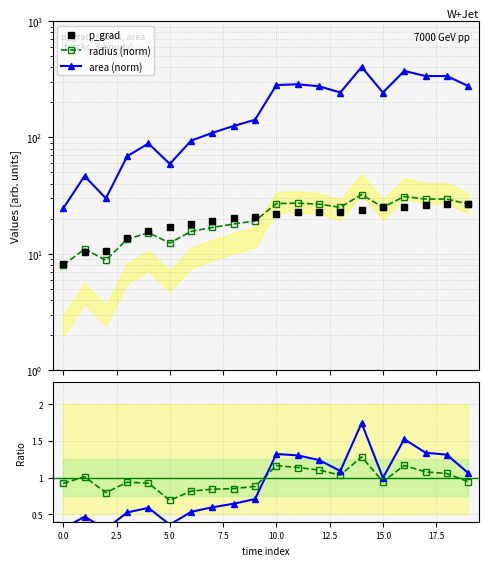

Is it true that radius/p_grad equals 0.8 at 2.5?

True